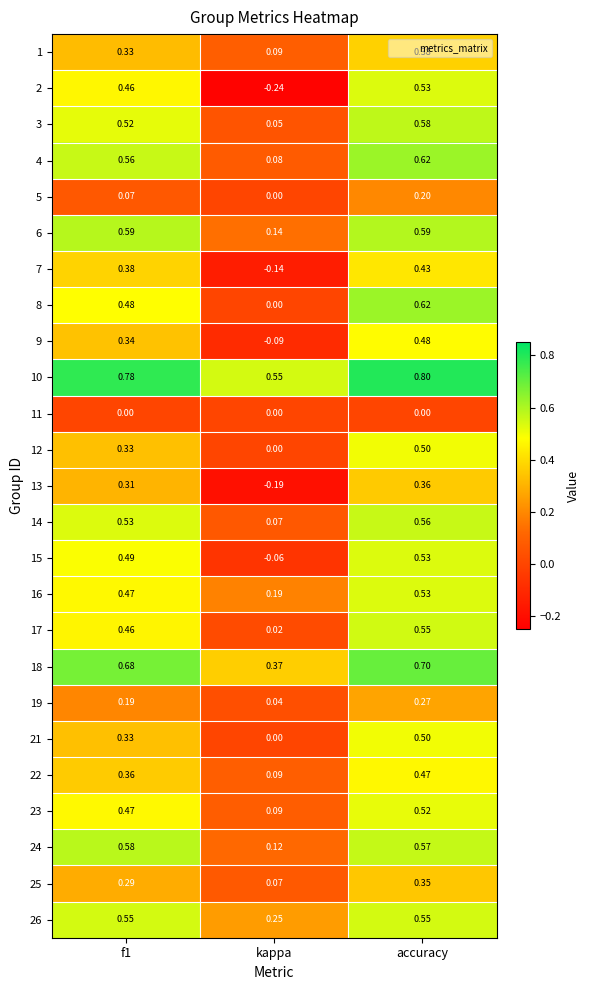

At which label does 18 reach its peak?

accuracy